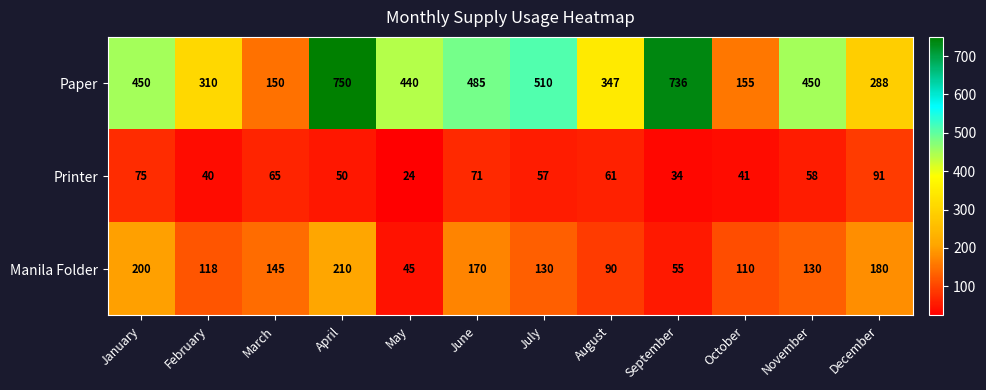

Count the number of data series in this chart.

3